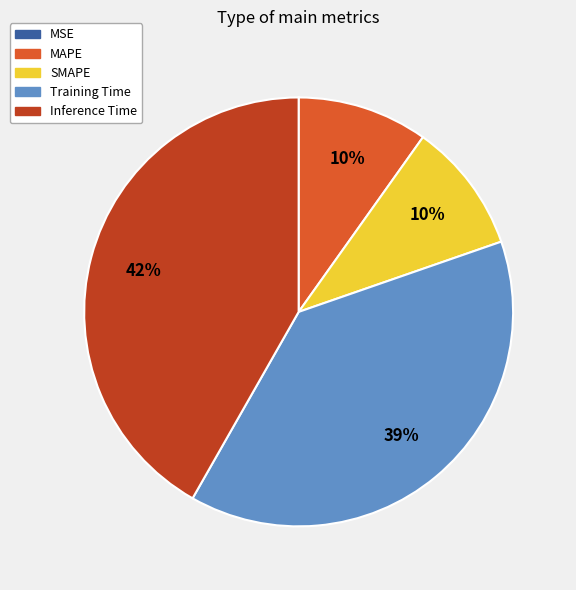

To the nearest percent, what is the difference between the MAPE and Inference Time slice percentages?

32%